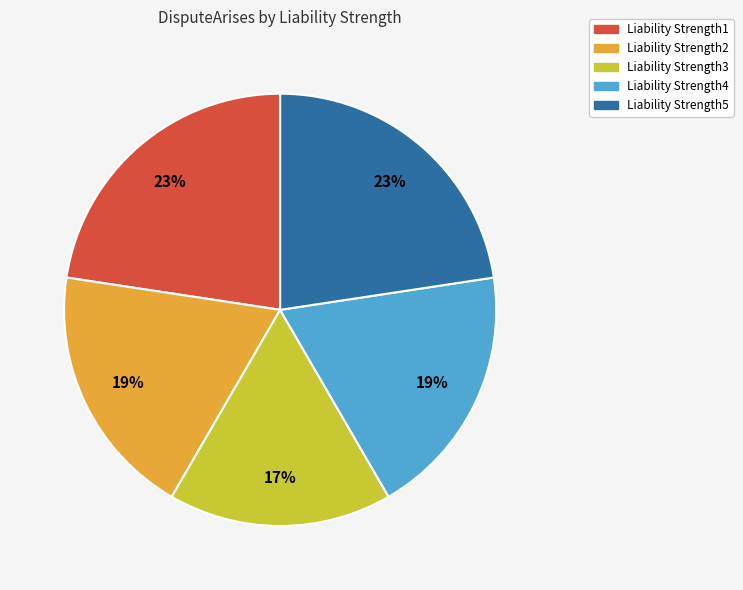

Which slice is the smallest?

Liability Strength3